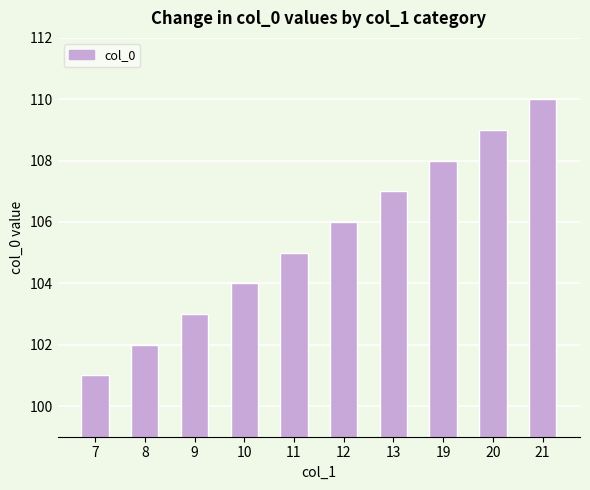

What is the greatest value displayed?

110